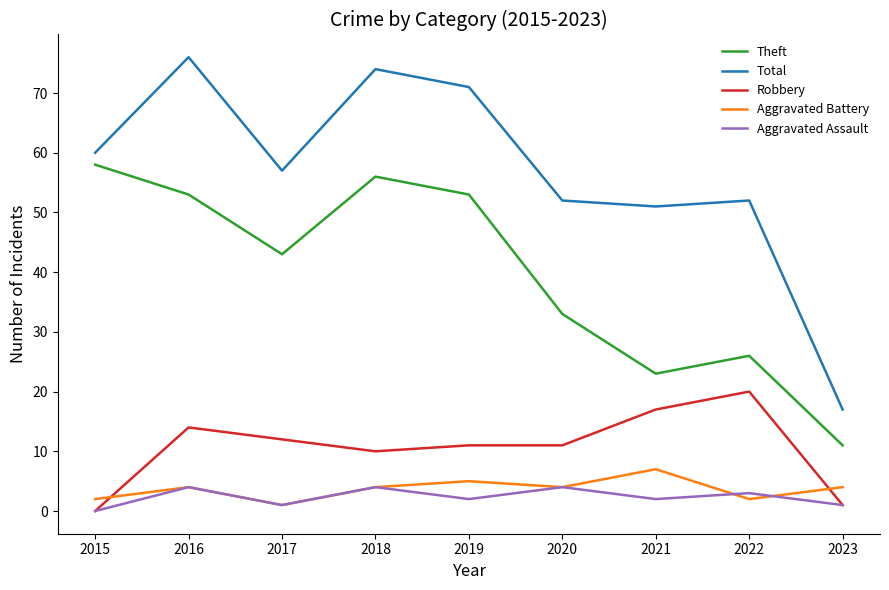

What value does the Aggravated Assault series have at 2016?

4